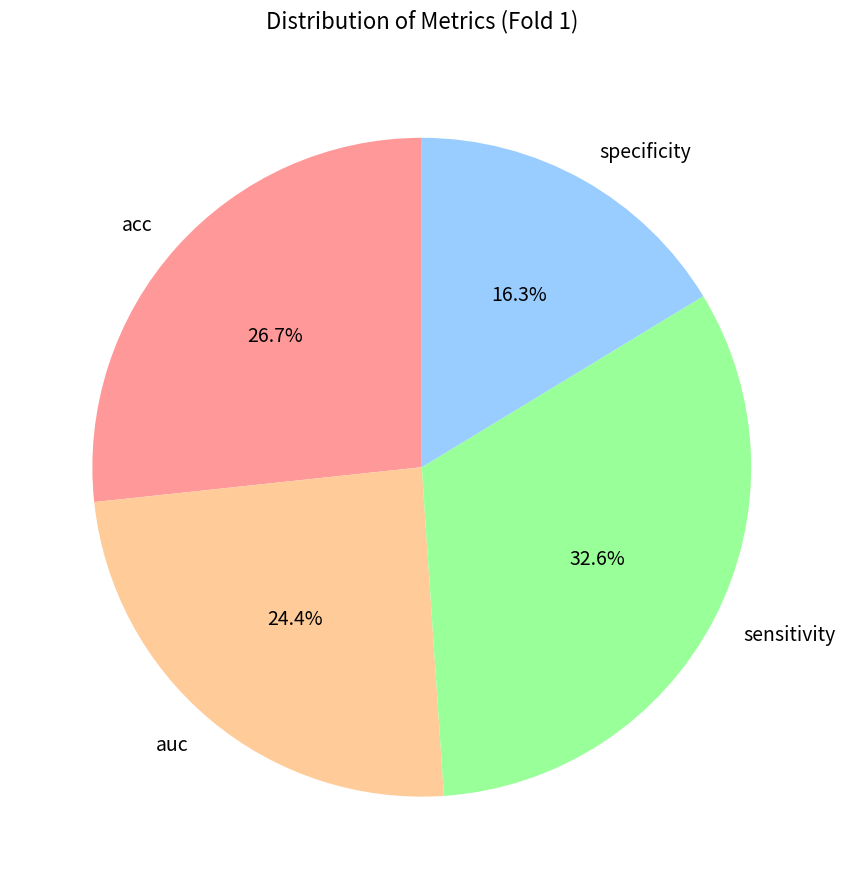

To the nearest percent, what is the average slice percentage?

25%